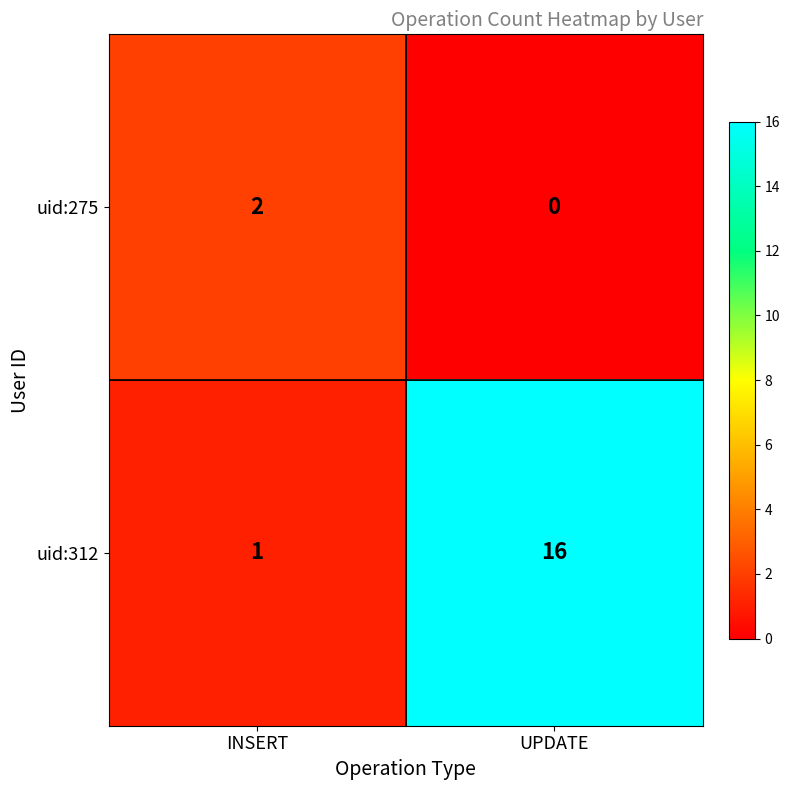

Where is uid:312 nearest to the value 8?

INSERT